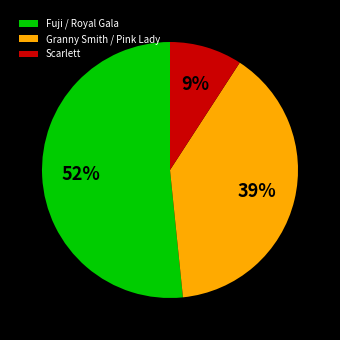

To the nearest percent, what is the average slice percentage?

33%